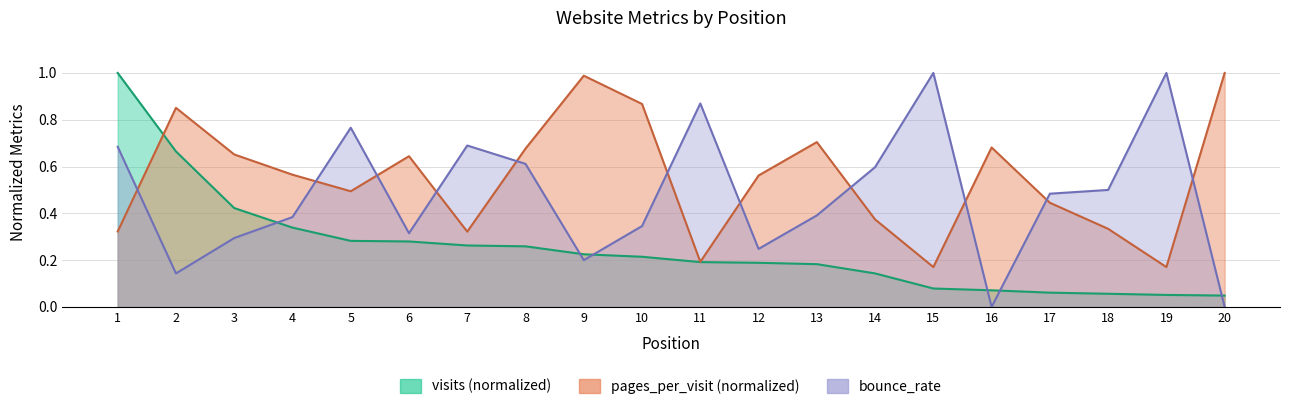

What is the highest value of the visits series?

1.0